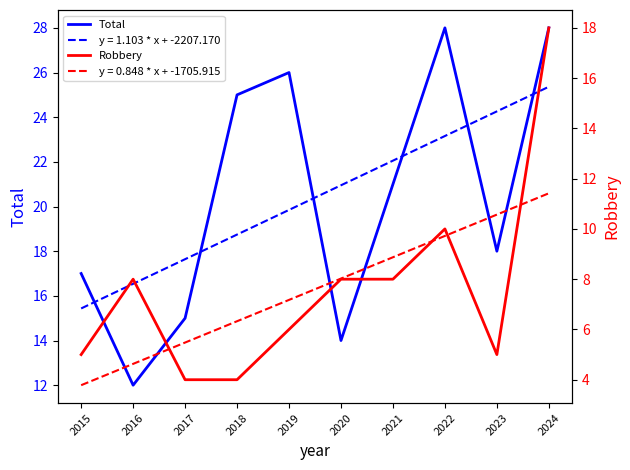

The Robbery series shows 7 at 2018. True or false?

False